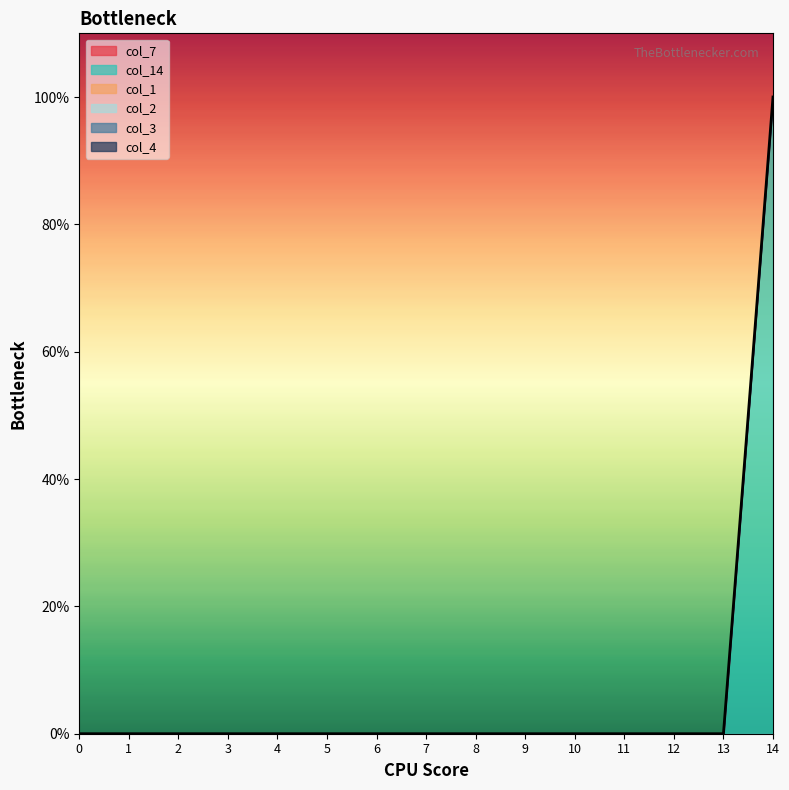

Which series changed the most between 0 and 1?

col_7